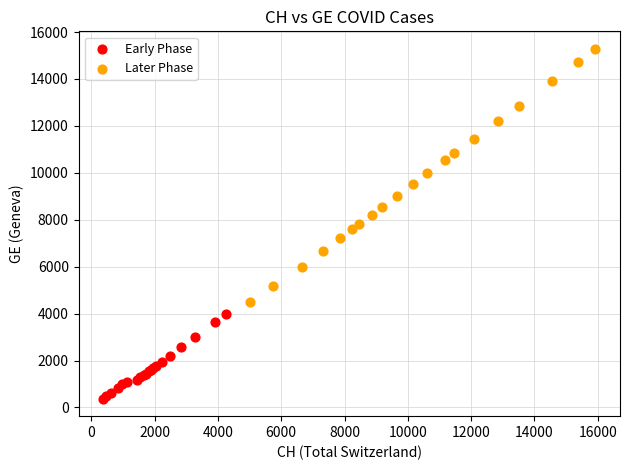

Which series reaches the minimum Y coordinate?

Early Phase